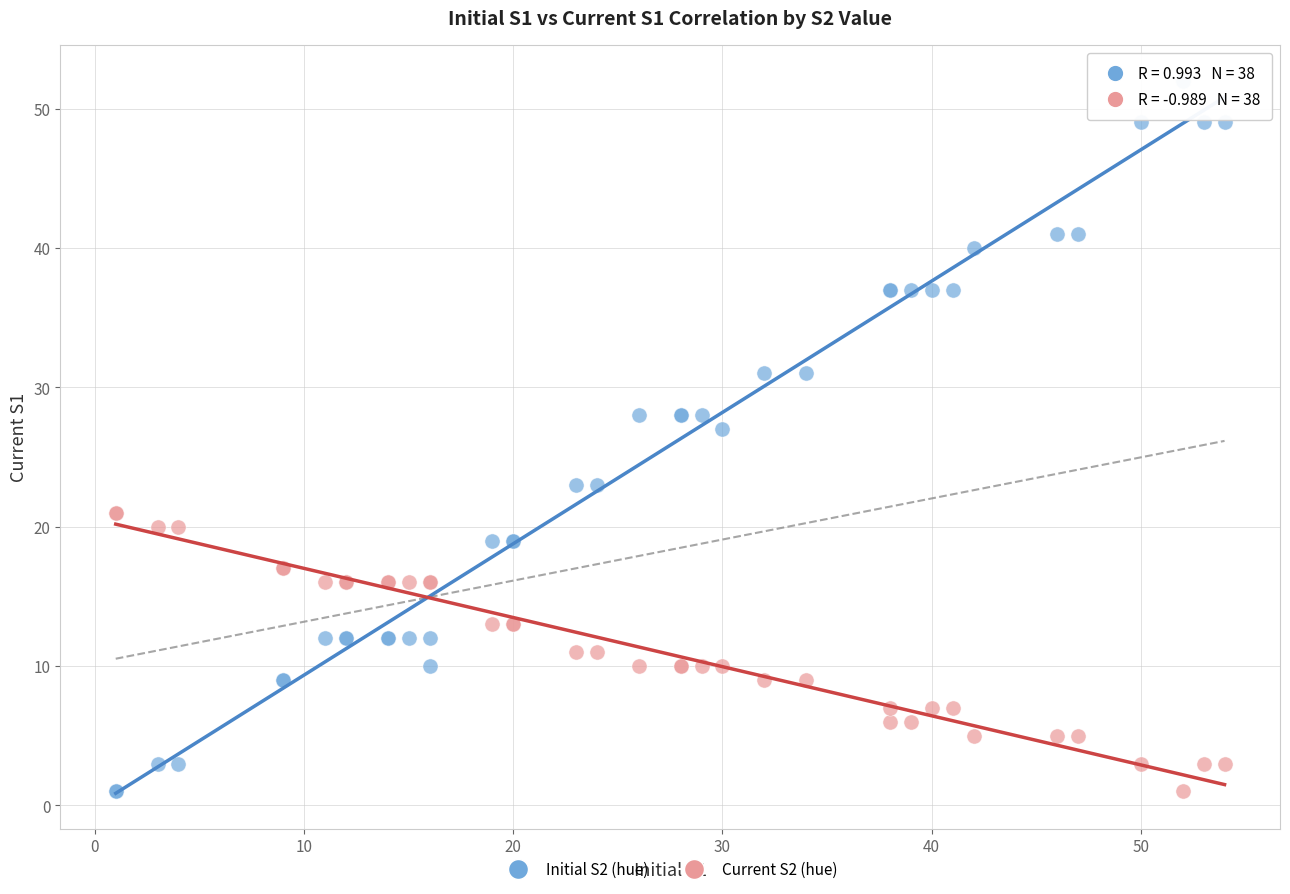

Across all series, what Y value is closest to 26?

27